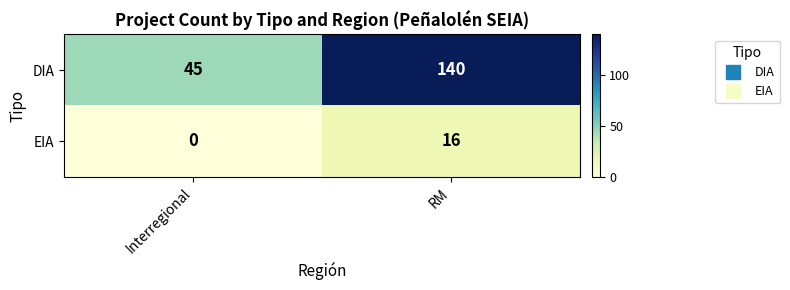

Count the number of categories in the chart.

2